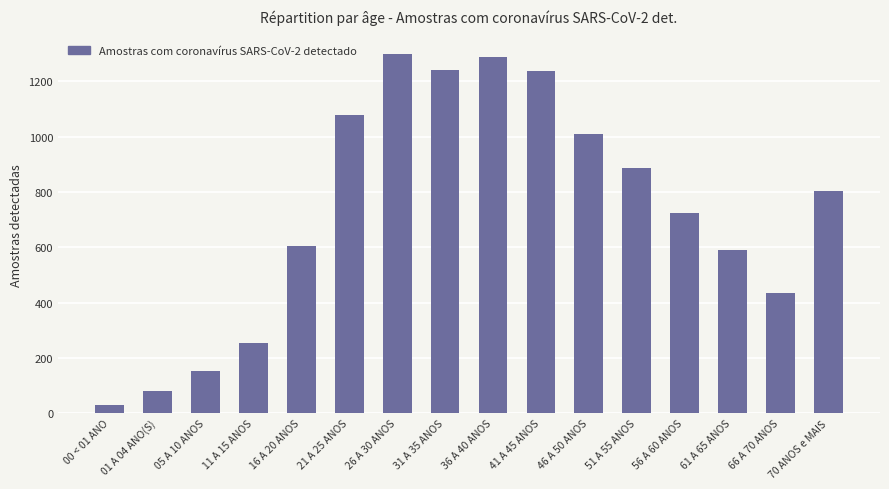

What is the difference between the maximum and minimum values?

1272